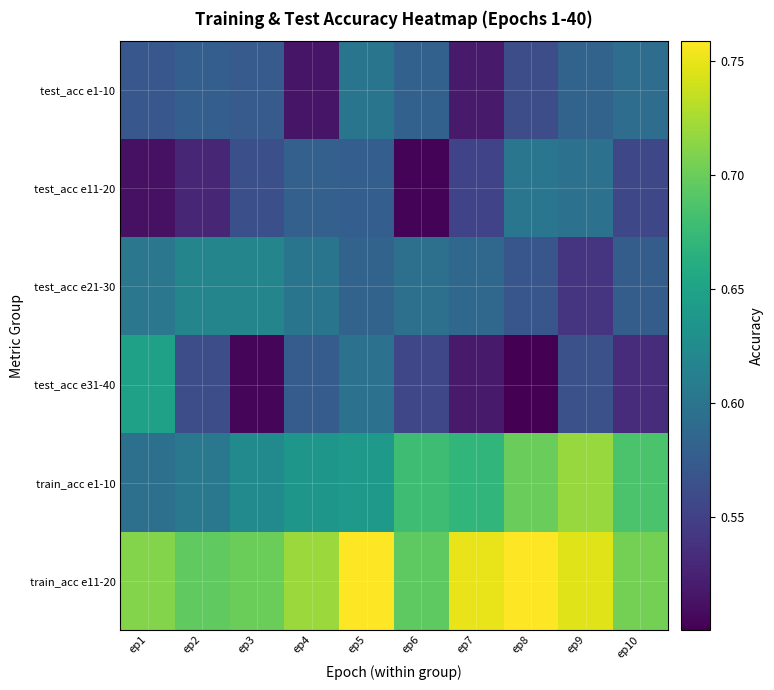

What is the greatest value displayed?

0.8